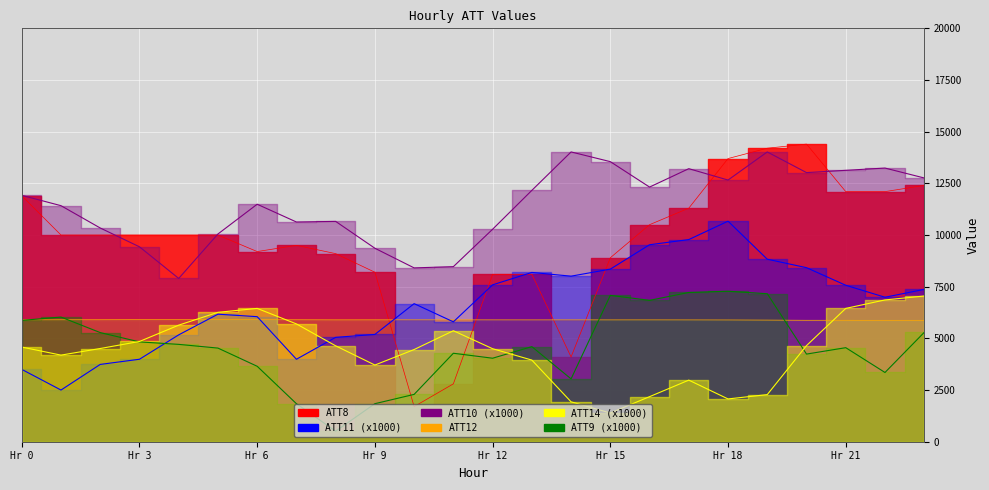

Between 12 and 20, which series saw the biggest shift?

ATT8